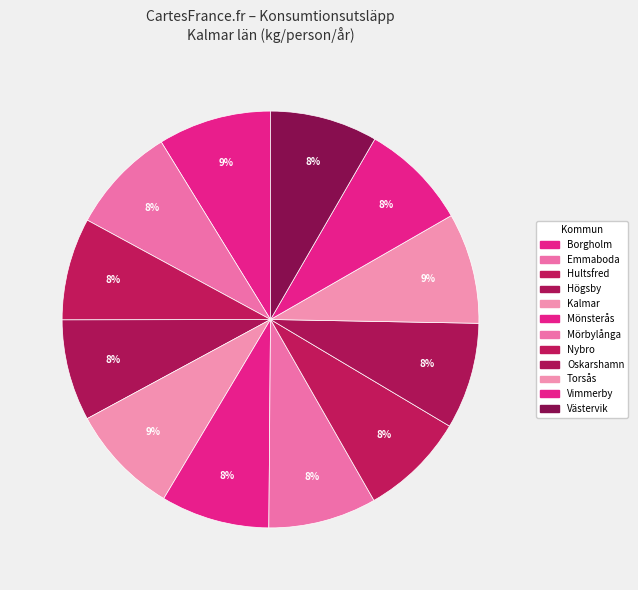

How many slices are in this pie chart?

12